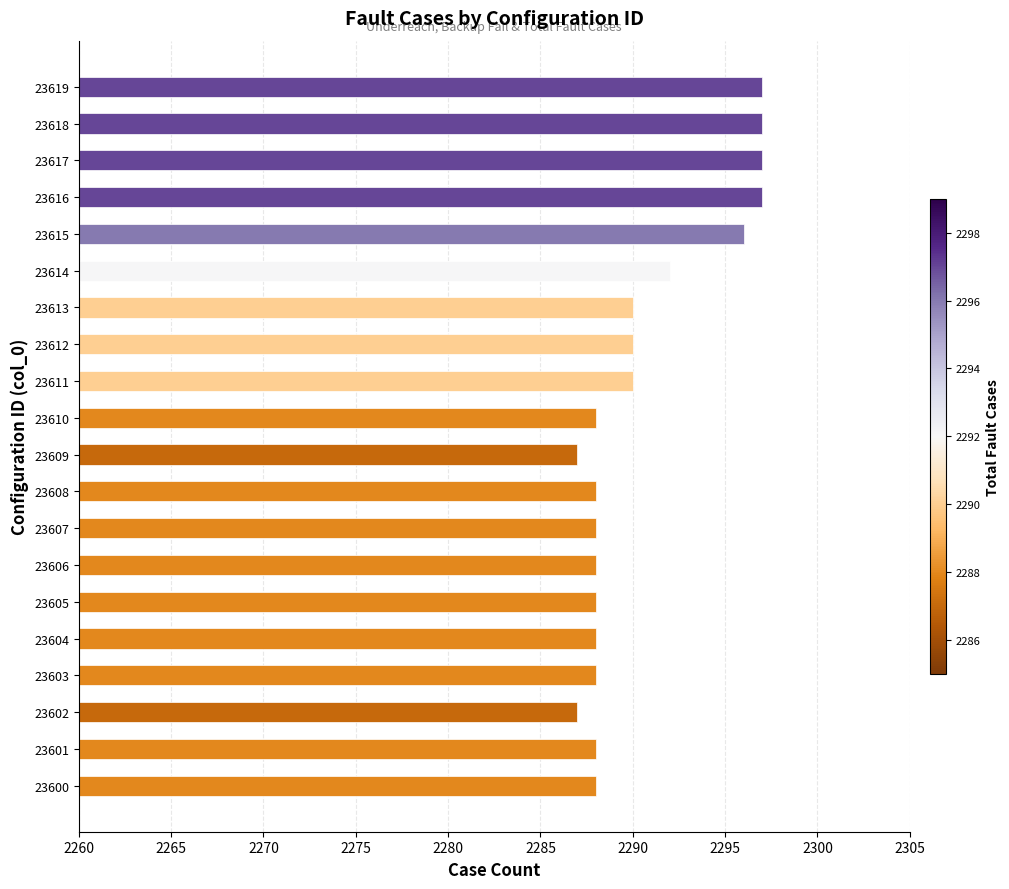

What is the difference between the maximum and minimum values?

10